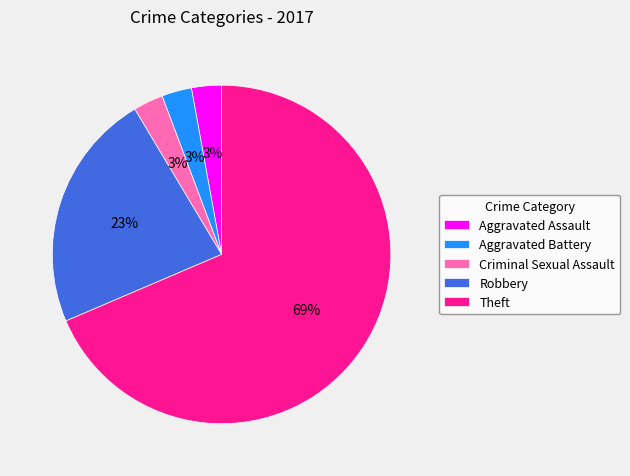

Does any single category account for the majority?

Yes